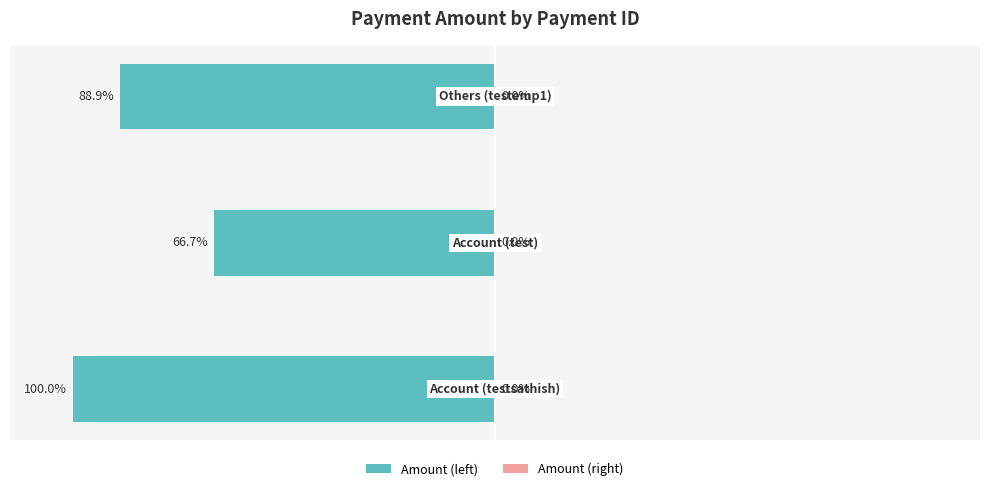

Are the bars horizontal?

Yes